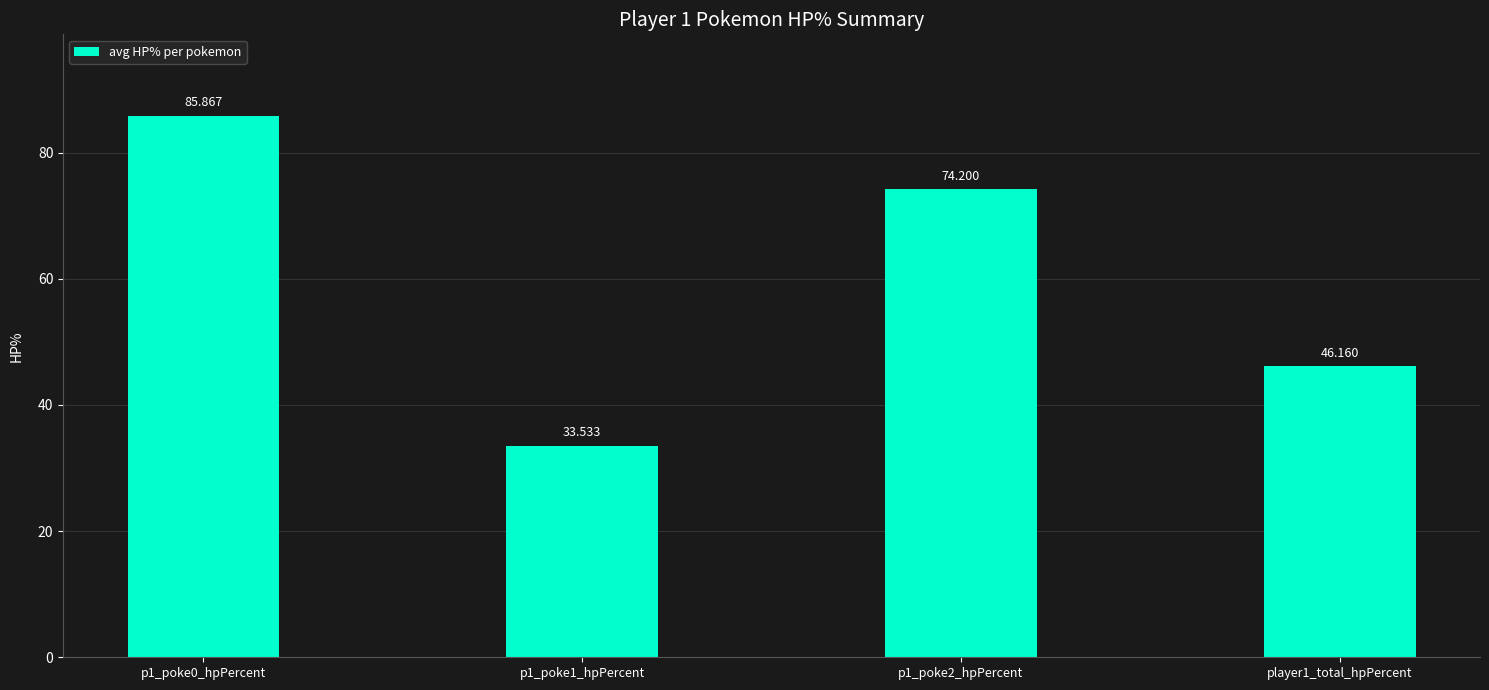

Which label corresponds to the largest value in the chart?

p1_poke0_hpPercent